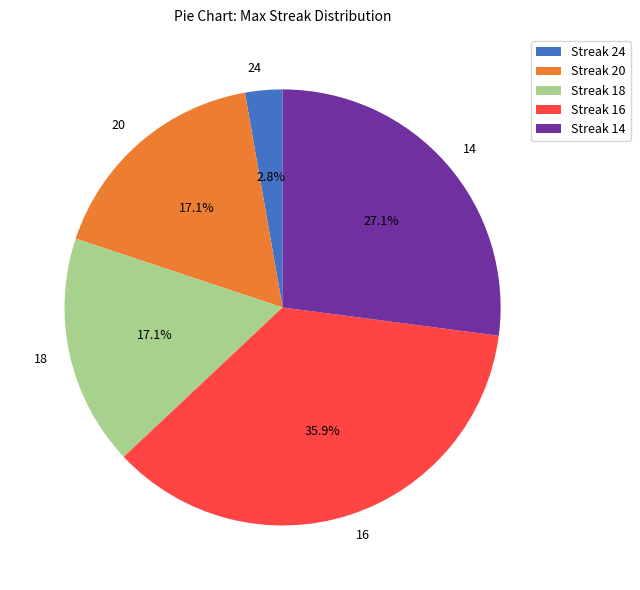

Is 14 the majority of the pie?

No